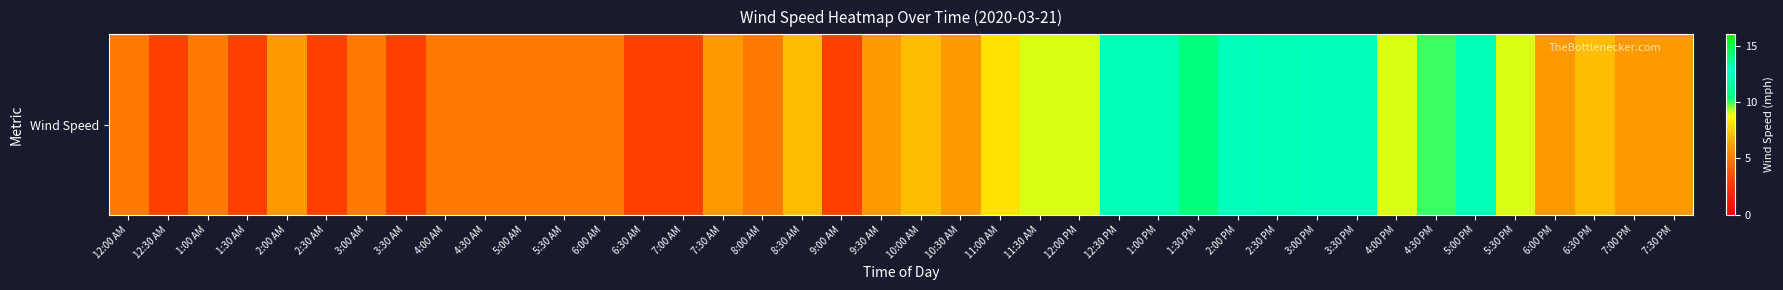

Which label corresponds to the largest value in the chart?

1:30 PM